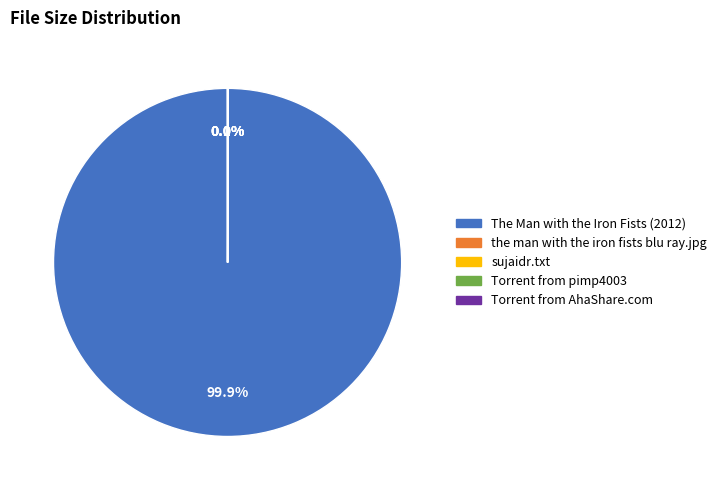

Which slice is the smallest?

Torrent downloaded from AhaShare.com.txt